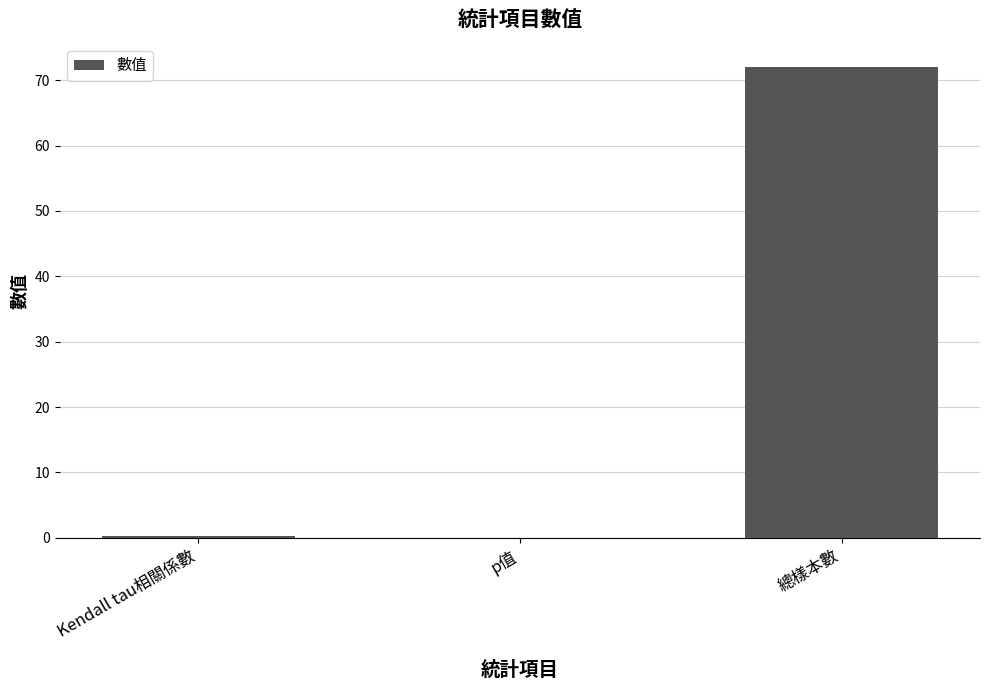

The chart shows a value of 0.0 at p值. True or false?

True